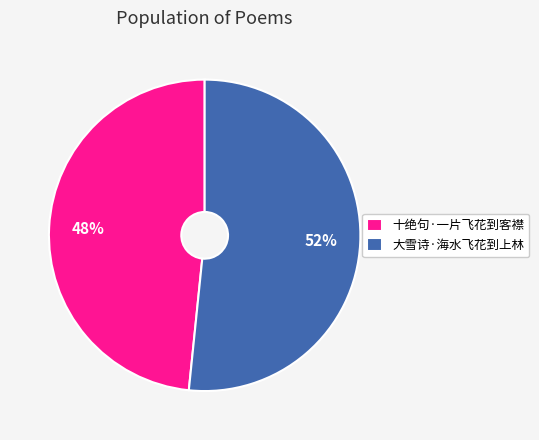

Do 大雪诗·海水飞花到上林 and 十绝句·一片飞花到客襟 together represent more than half of the pie?

Yes